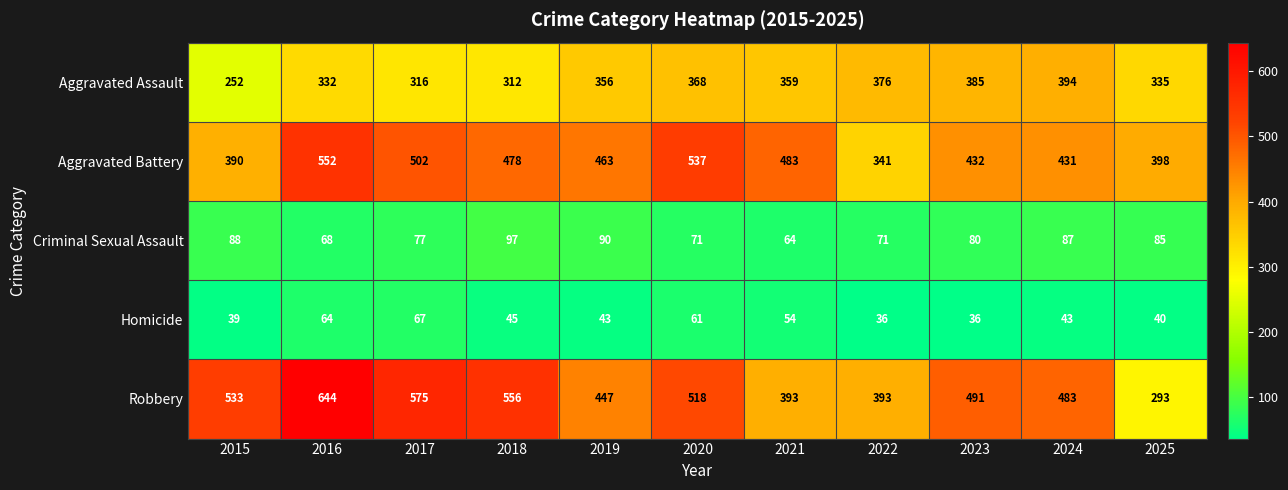

Rank the categories by Aggravated Battery value from lowest to highest.

2022, 2015, 2025, 2024, 2023, 2019, 2018, 2021, 2017, 2020, 2016